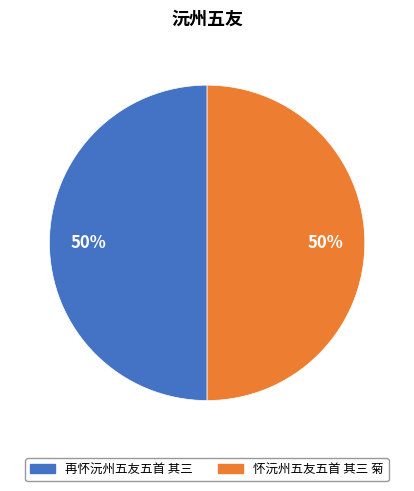

Do 再怀沅州五友五首 其三 and 怀沅州五友五首 其三 菊 together represent more than half of the pie?

Yes